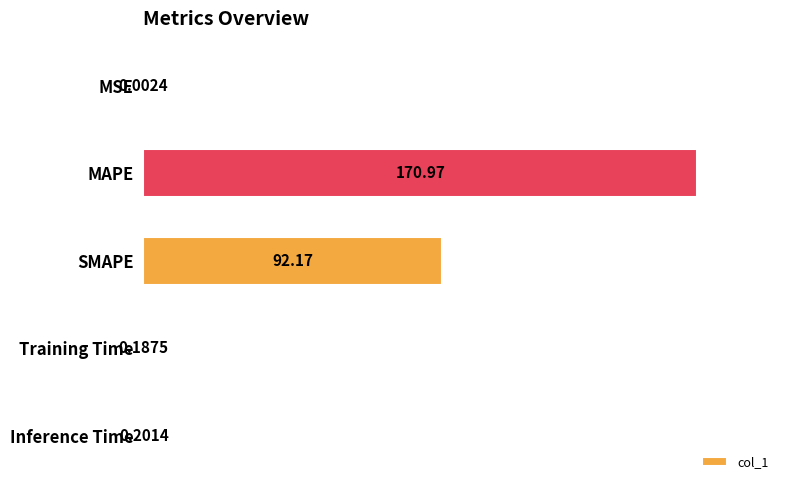

What is the sum of the values at MAPE and Training Time?

171.2